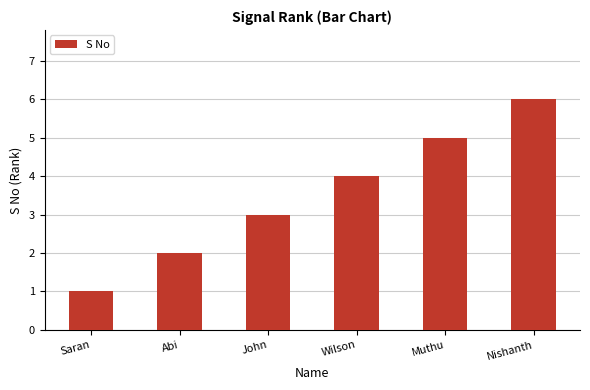

List the labels in order of value, largest first.

Nishanth, Muthu, Wilson, John, Abi, Saran